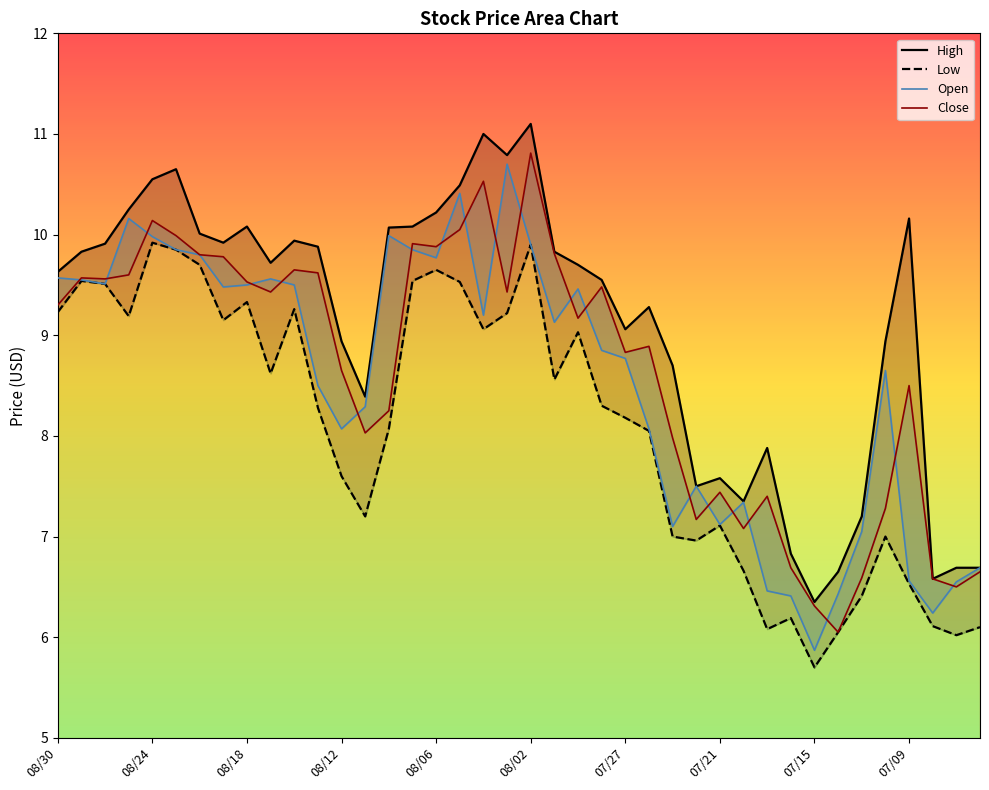

How many categories are shown in the chart?

40